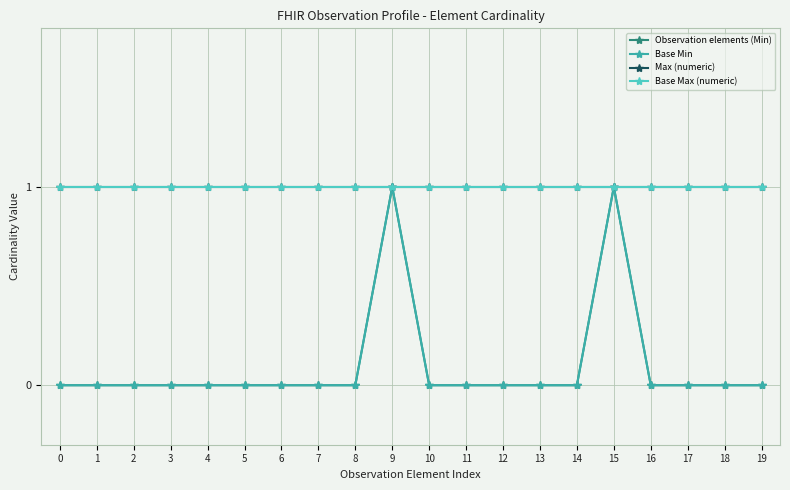

At 1, list the series in order from largest to smallest.

Max (numeric), Base Max (numeric), Observation elements (Min), Base Min